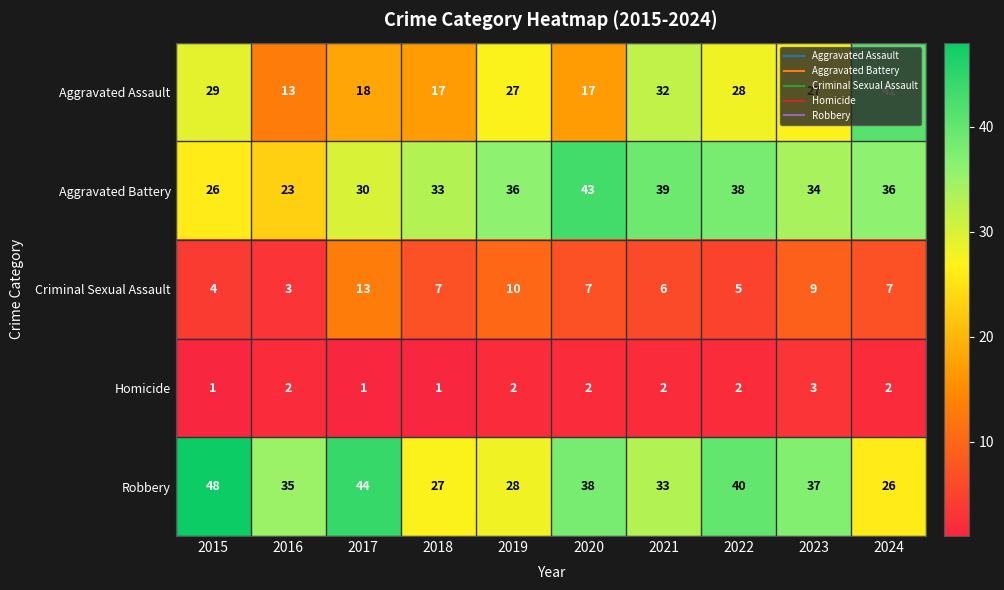

What is the spread (max minus min) of values at 2016?

33